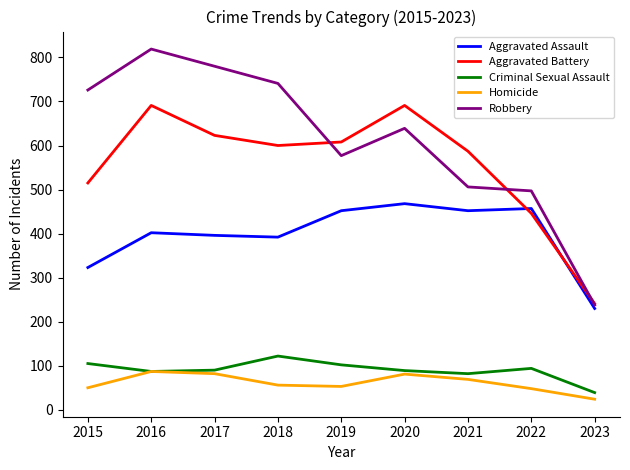

Between which two adjacent categories do Aggravated Battery and Aggravated Assault first intersect?

2021 and 2022